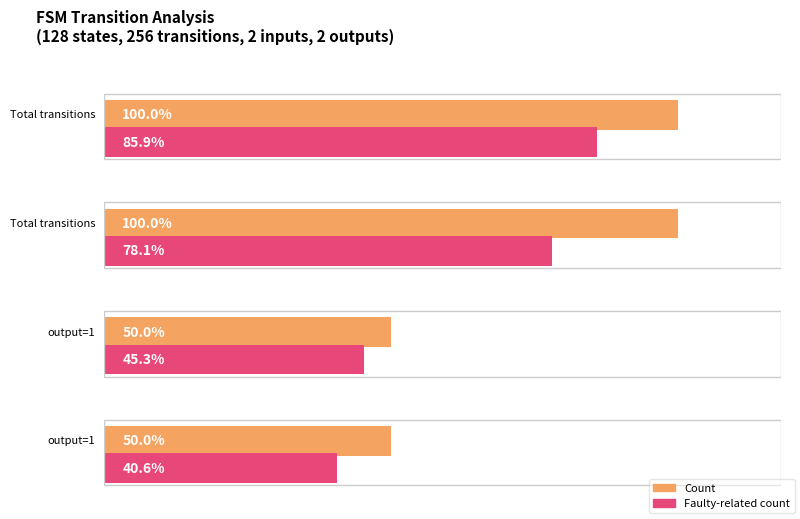

True or false: input_a_count has a value of 13 at input a.

False